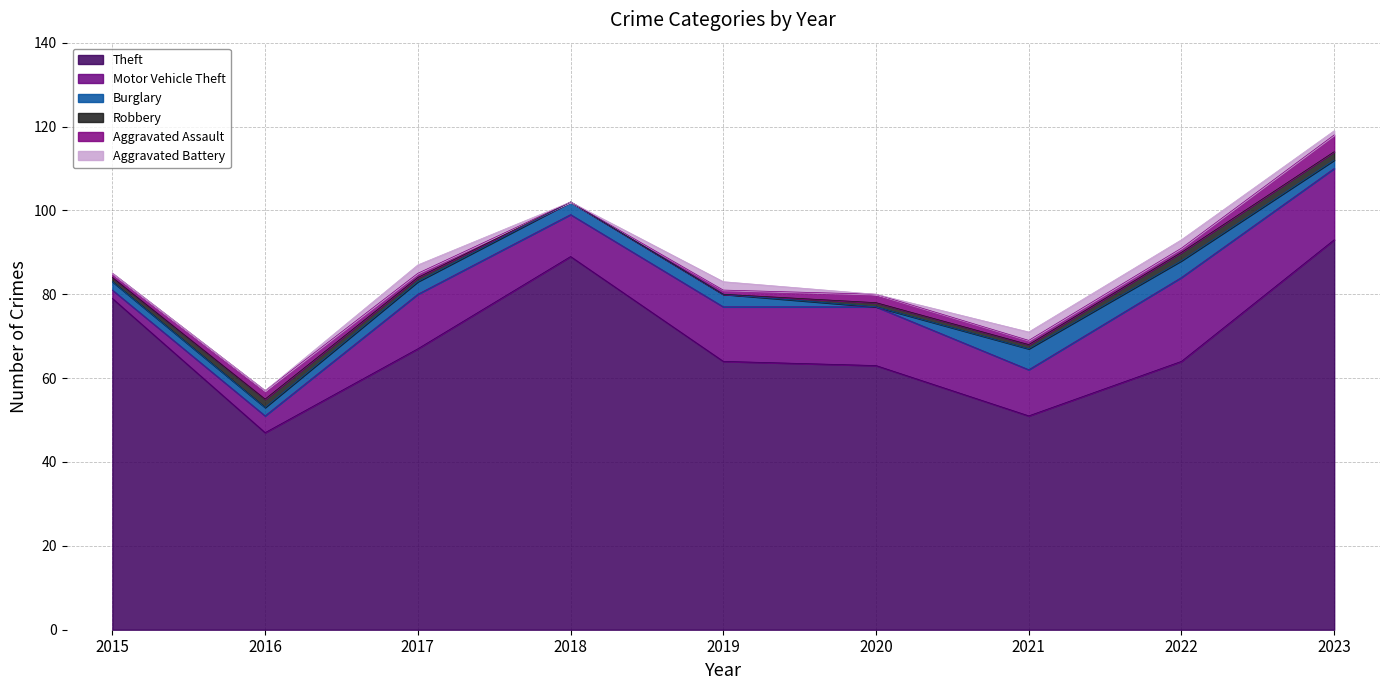

What are all the series names shown in the legend?

Theft, Motor Vehicle Theft, Burglary, Robbery, Aggravated Assault, Aggravated Battery